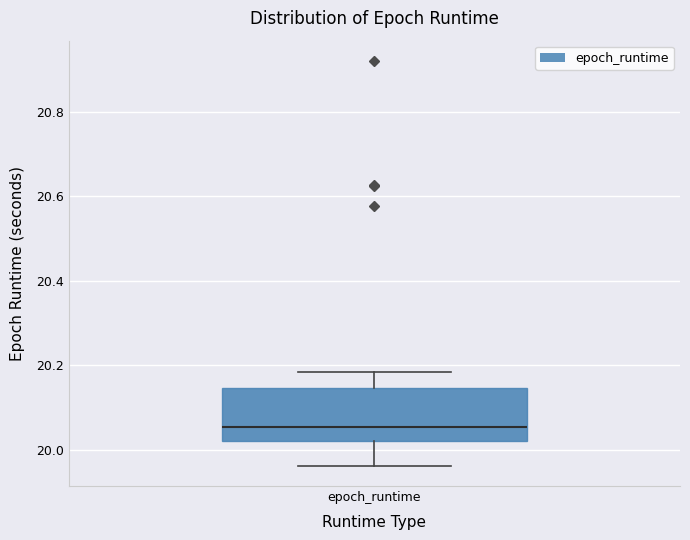

Where is the upper edge of the box for epoch_runtime on the y-axis? The values are not printed on the chart, so give them approximately, as read against the axis.

20.14